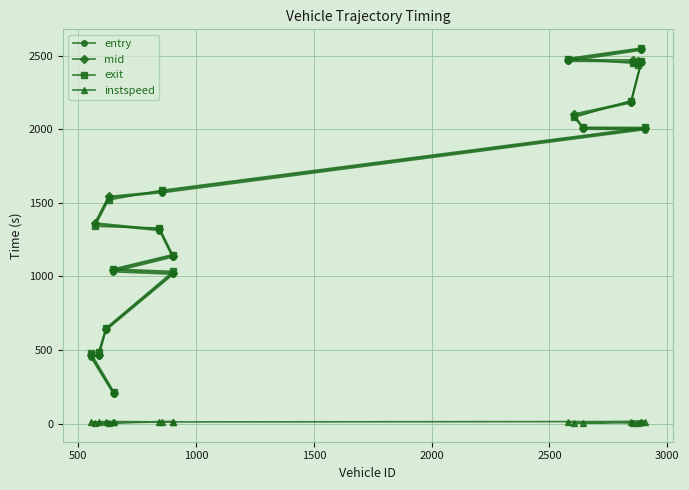

True or false: instspeed has more than 1 interior local peaks.

True